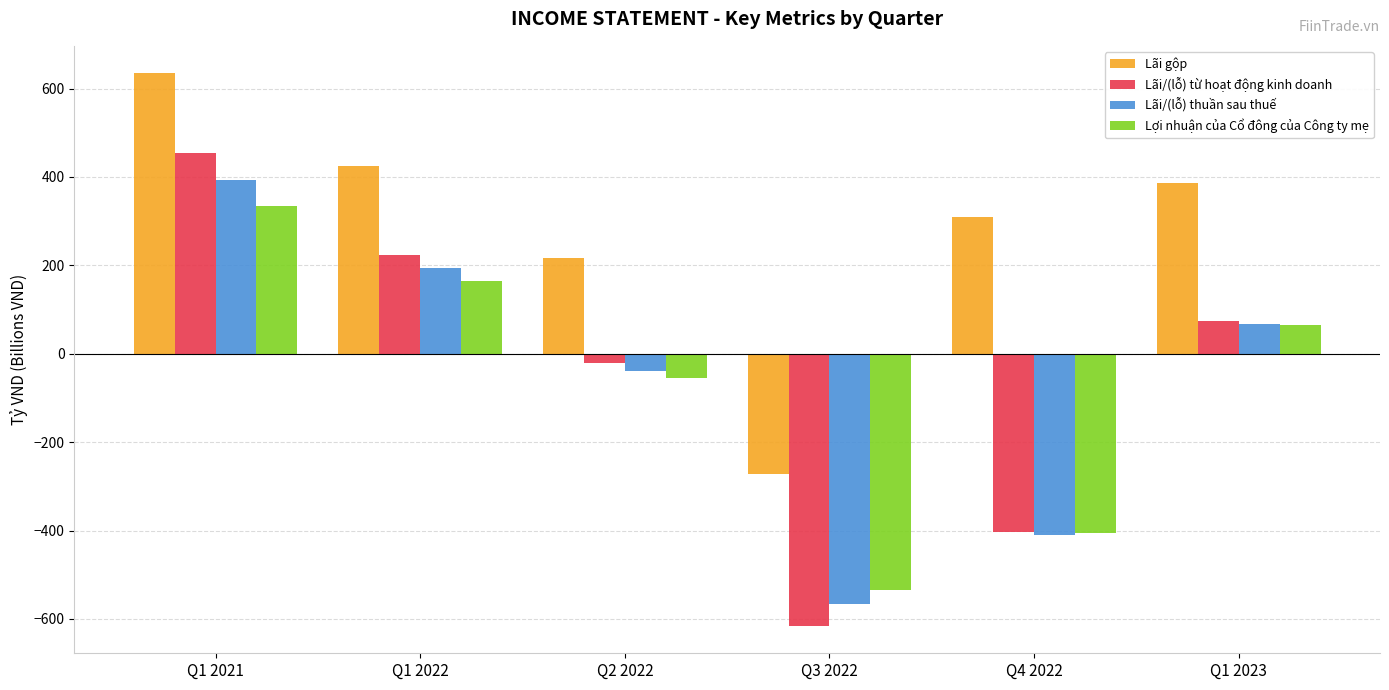

What is the maximum value for Lãi gộp?

634.2